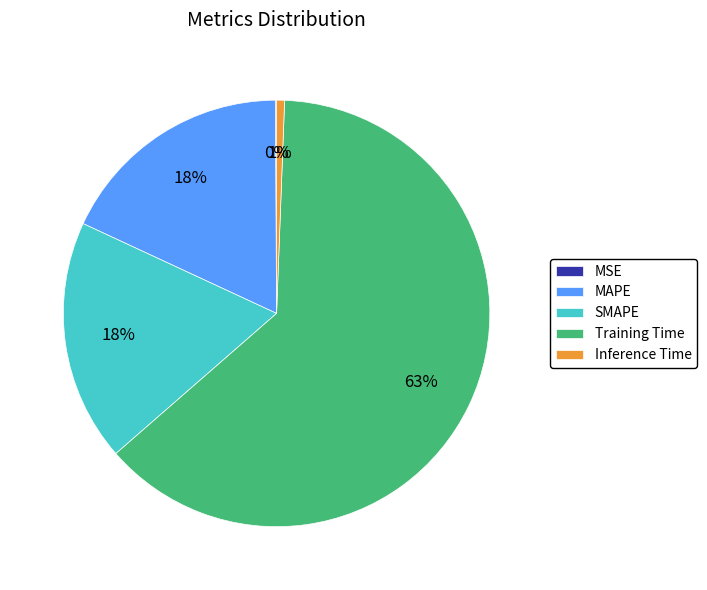

Combined, do SMAPE and Inference Time account for over 50%?

No